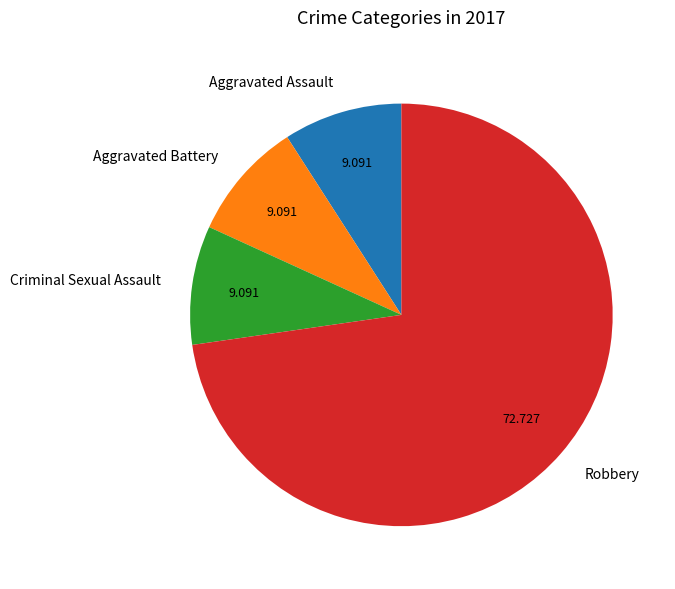

Do Aggravated Battery and Criminal Sexual Assault together represent more than half of the pie?

No